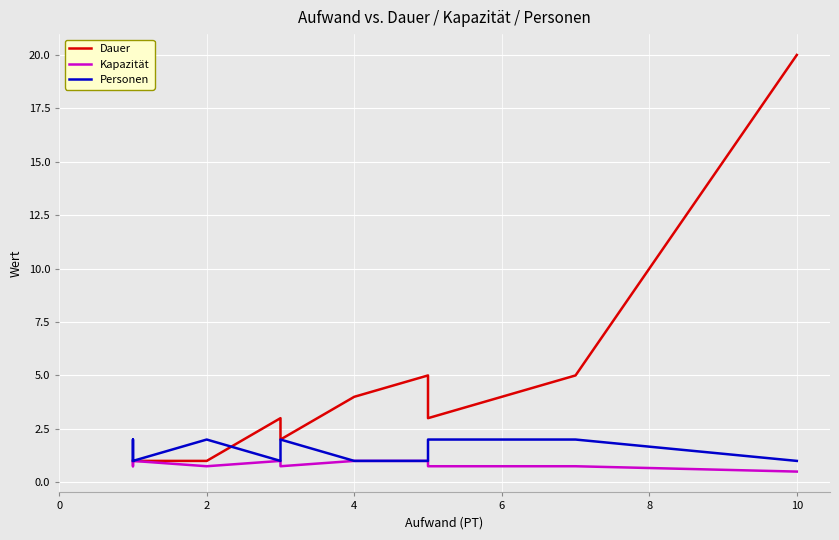

Which series has the largest range (max minus min)?

Dauer